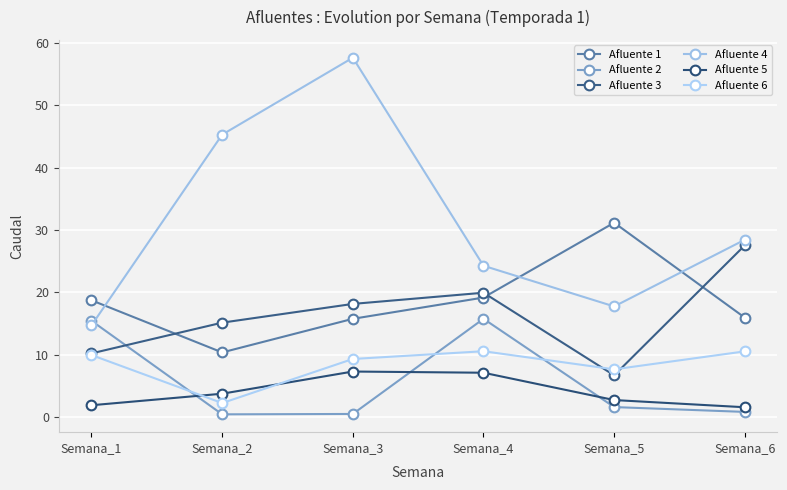

How many data points does each series have?

6